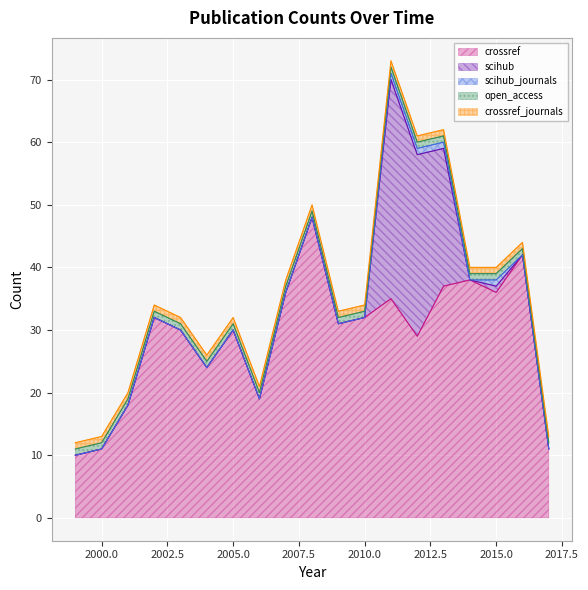

The open_access series shows 1 at 2017. True or false?

False